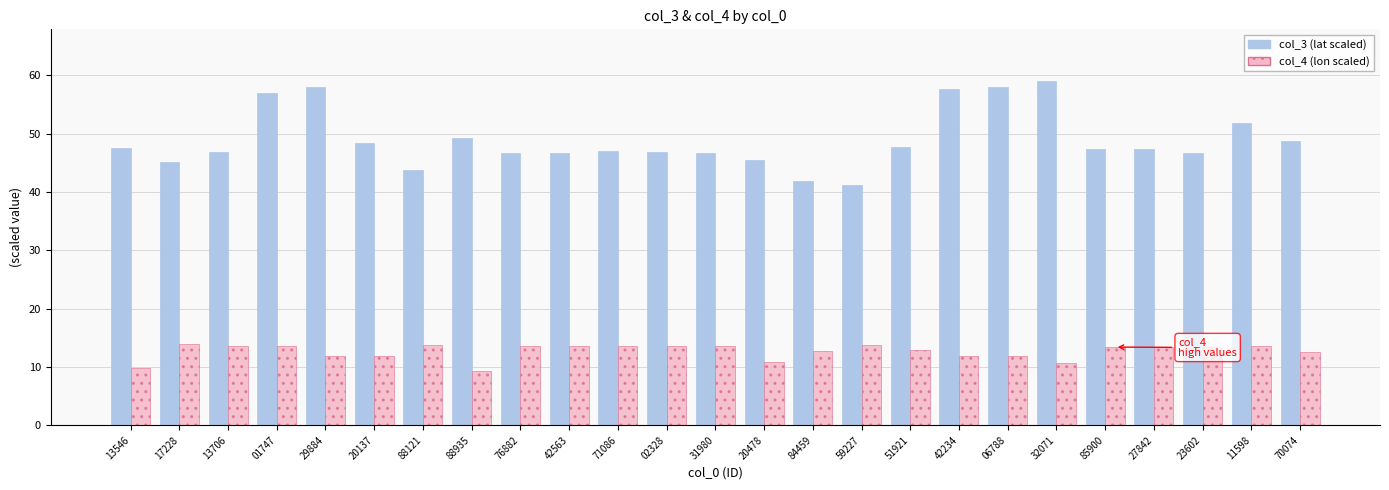

What is the spread (max minus min) of values at 17228?

31.3